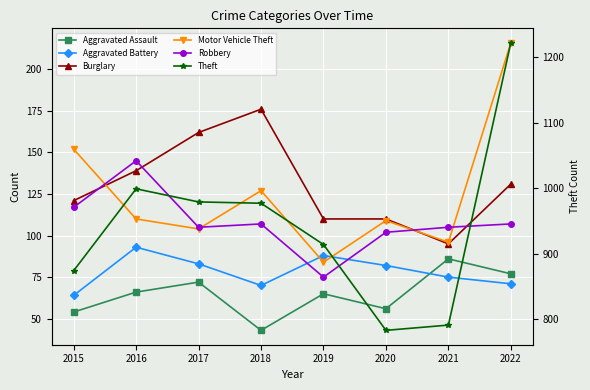

True or false: Aggravated Battery and Aggravated Assault cross at least once.

True